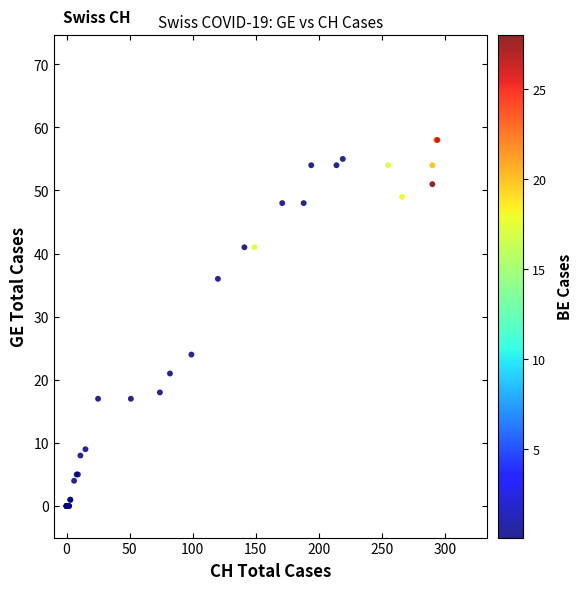

What Y value in the scatter plot is closest to 29?

24